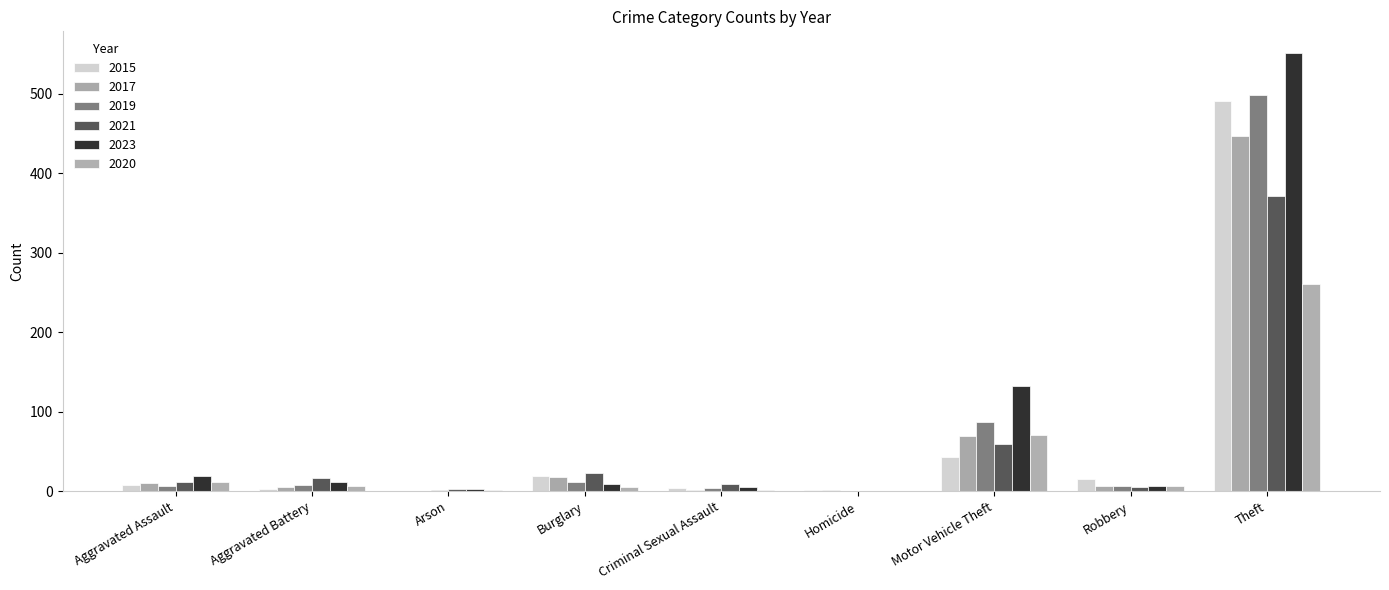

How many distinct data groups are displayed?

6